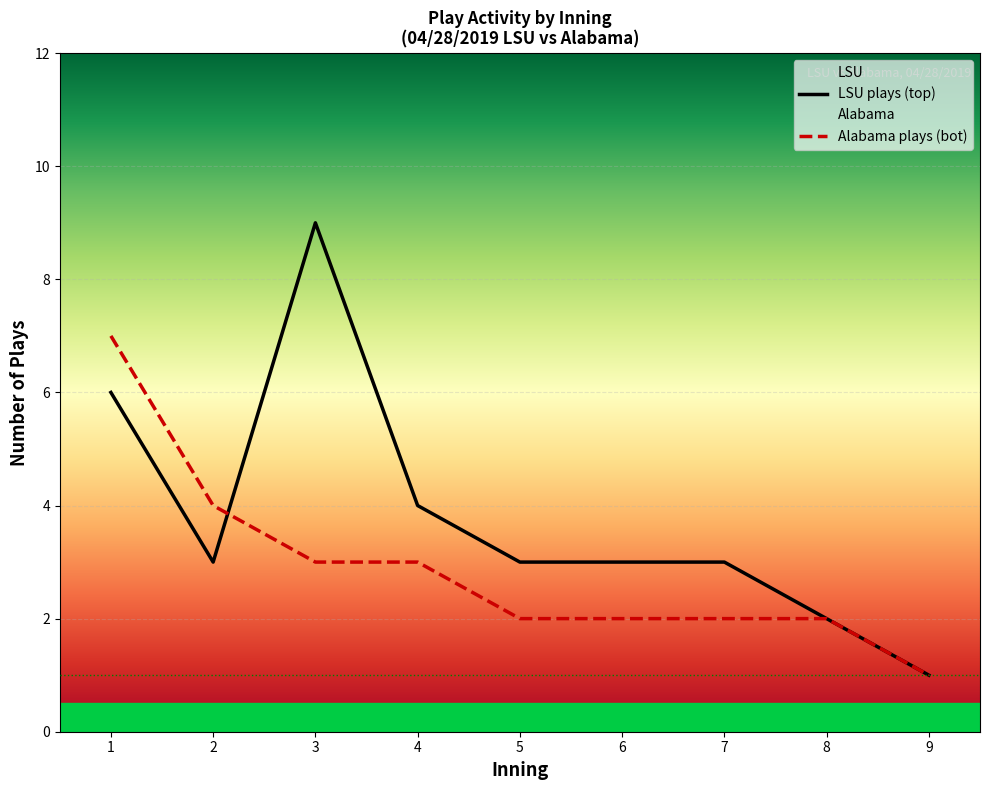

At which category is the sum across all series the highest?

1